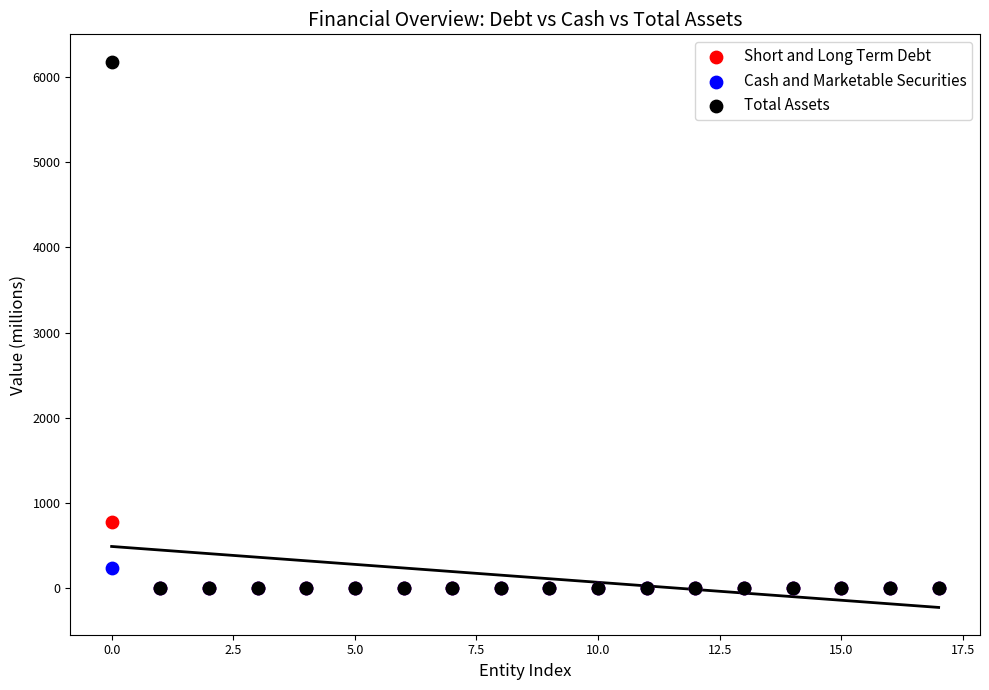

Across all series, what Y value is closest to 3090?

772.6